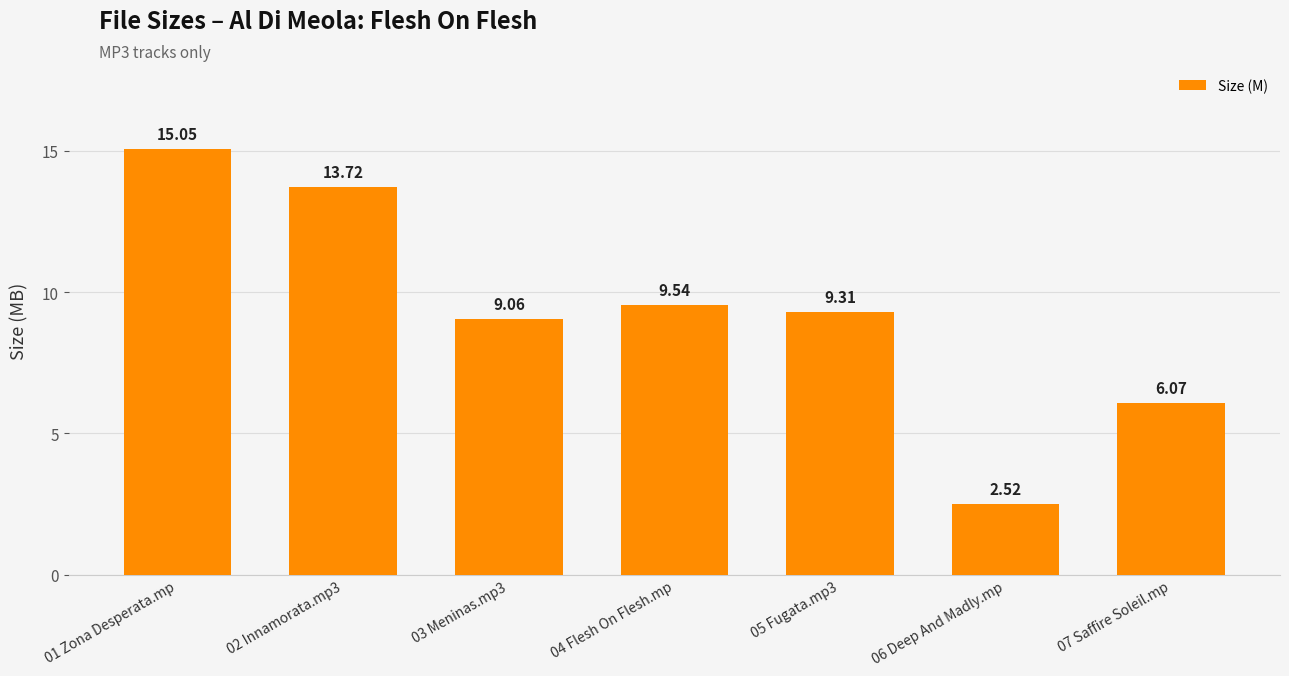

What is the ratio of the value at 06 Deep And Madly.mp to the value at 07 Saffire Soleil.mp?

0.4